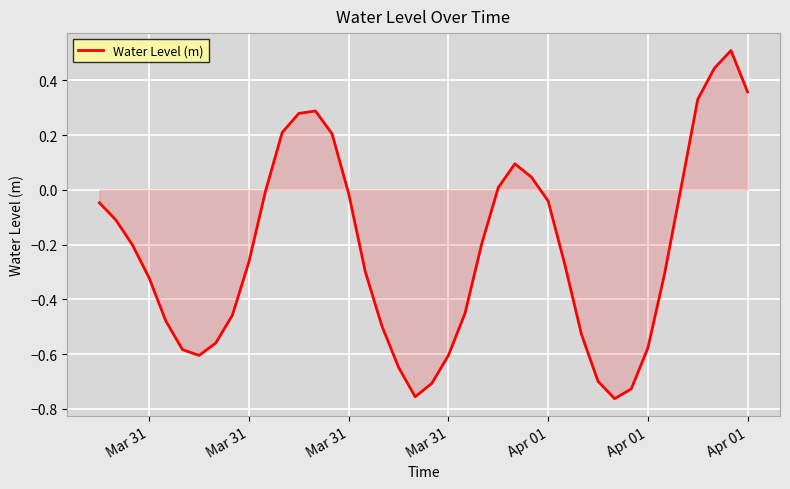

What is the difference between the maximum and minimum values?

1.3